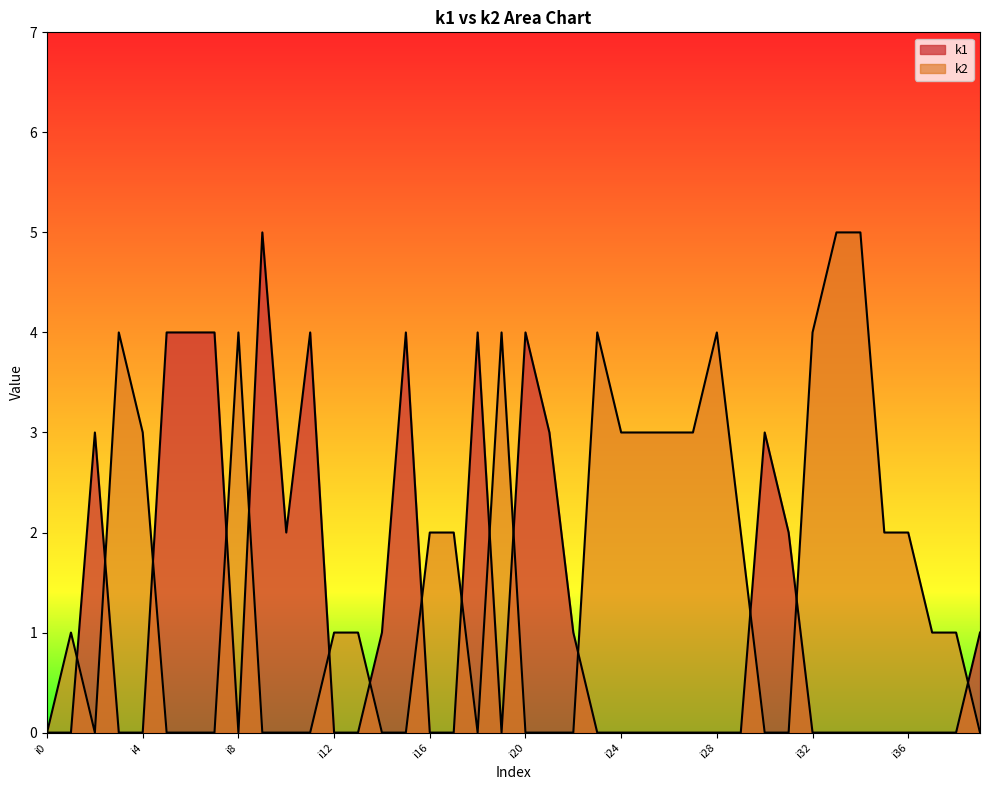

Reading left to right, what are all the values shown in this chart?

k1: 0	0	3	0	0	4	4	4	0	5	2	4	0	0	1	4	0	0	4	0	4	3	1	0	0	0	0	0	0	0	3	2	0	0	0	0	0	0	0	1
k2: 0	1	0	4	3	0	0	0	4	0	0	0	1	1	0	0	2	2	0	4	0	0	0	4	3	3	3	3	4	2	0	0	4	5	5	2	2	1	1	0